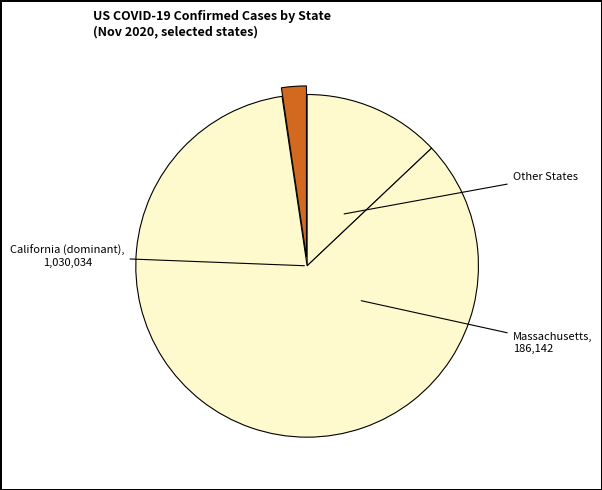

Count the number of slices in the pie.

3